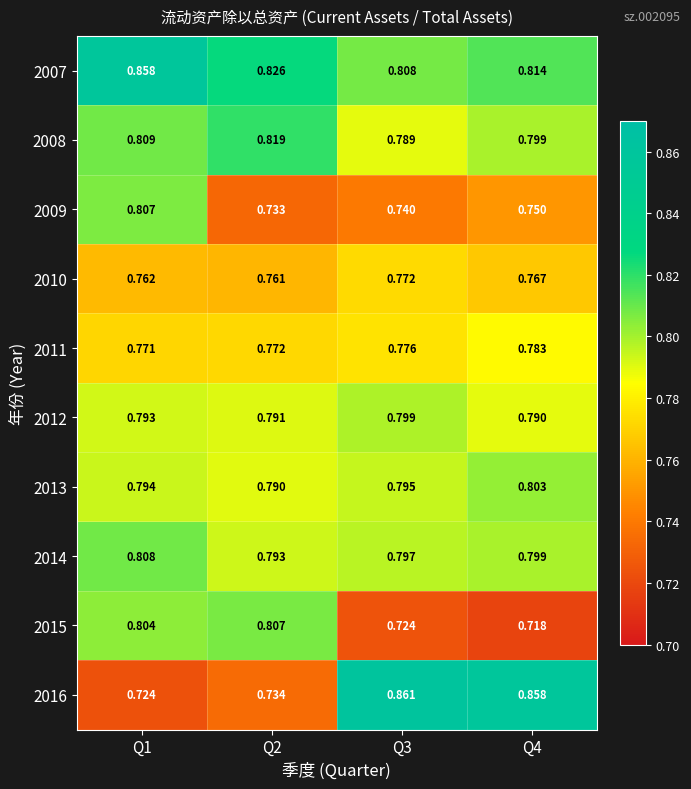

Is the value of 2007 at Q3 greater than the value of 2012 at Q2?

Yes